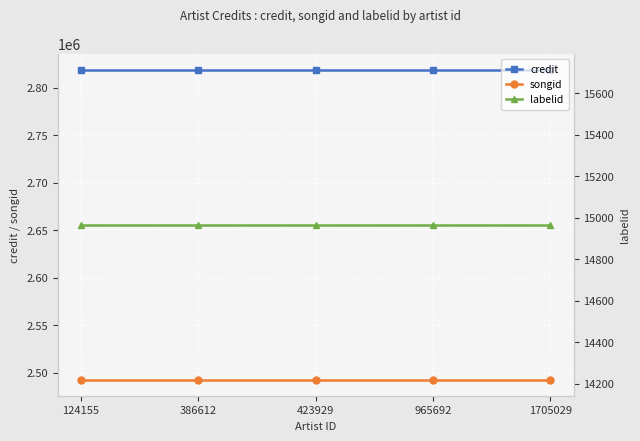

Reading left to right, list all the values displayed in this chart.

credit: 124155=2818747	386612=2818747	423929=2818747	965692=2818747	1705029=2818747
songid: 124155=2492044	386612=2492044	423929=2492044	965692=2492044	1705029=2492044
labelid: 124155=14966	386612=14966	423929=14966	965692=14966	1705029=14966